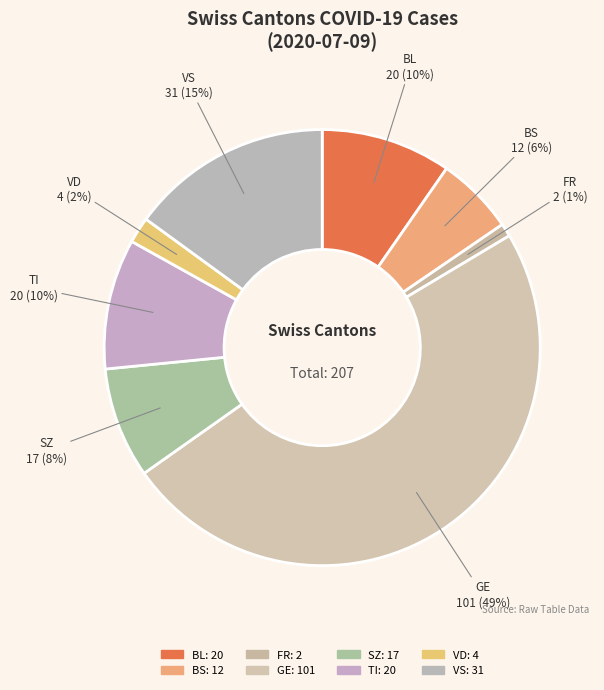

To the nearest percent, what is the difference between the GE and FR slice percentages?

48%